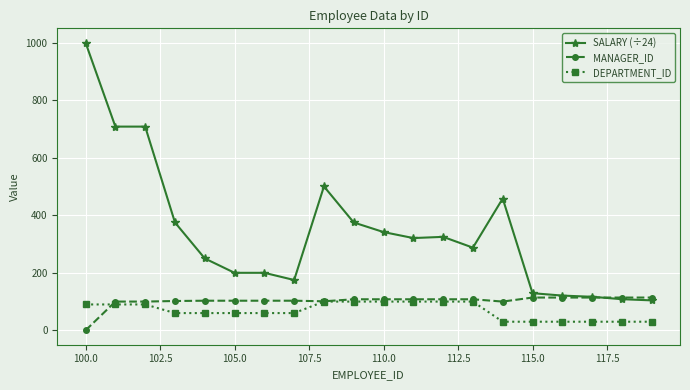

True or false: SALARY (÷24) has more than 2 points higher than both neighbors.

True